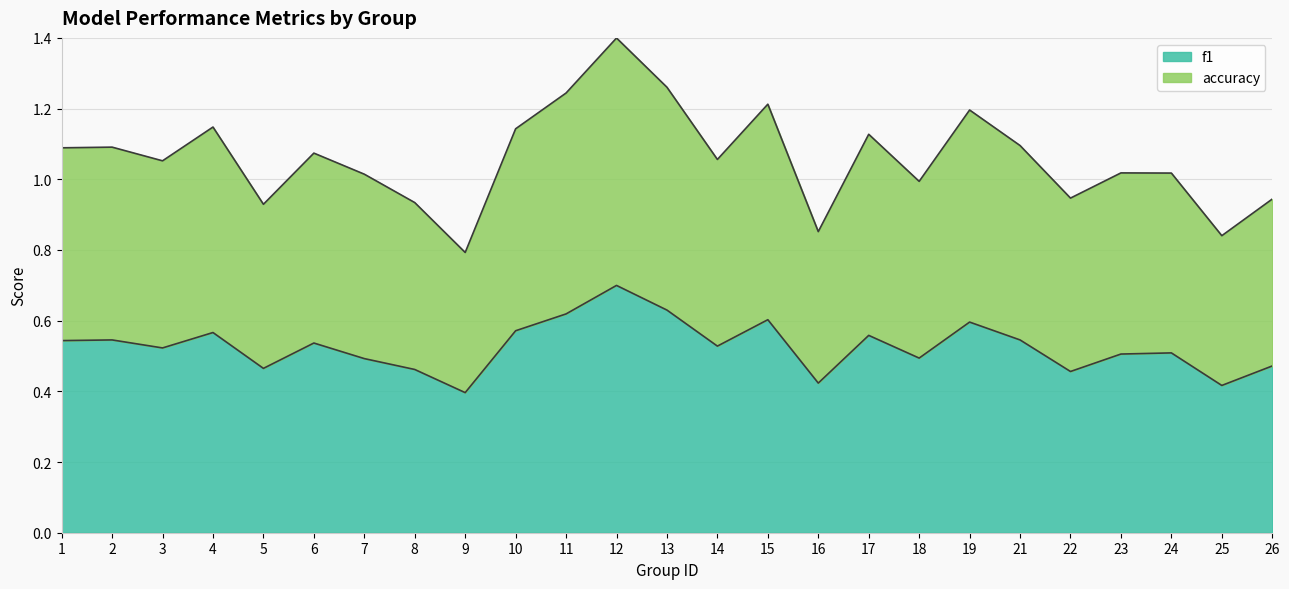

True or false: accuracy and f1 cross at least once.

False